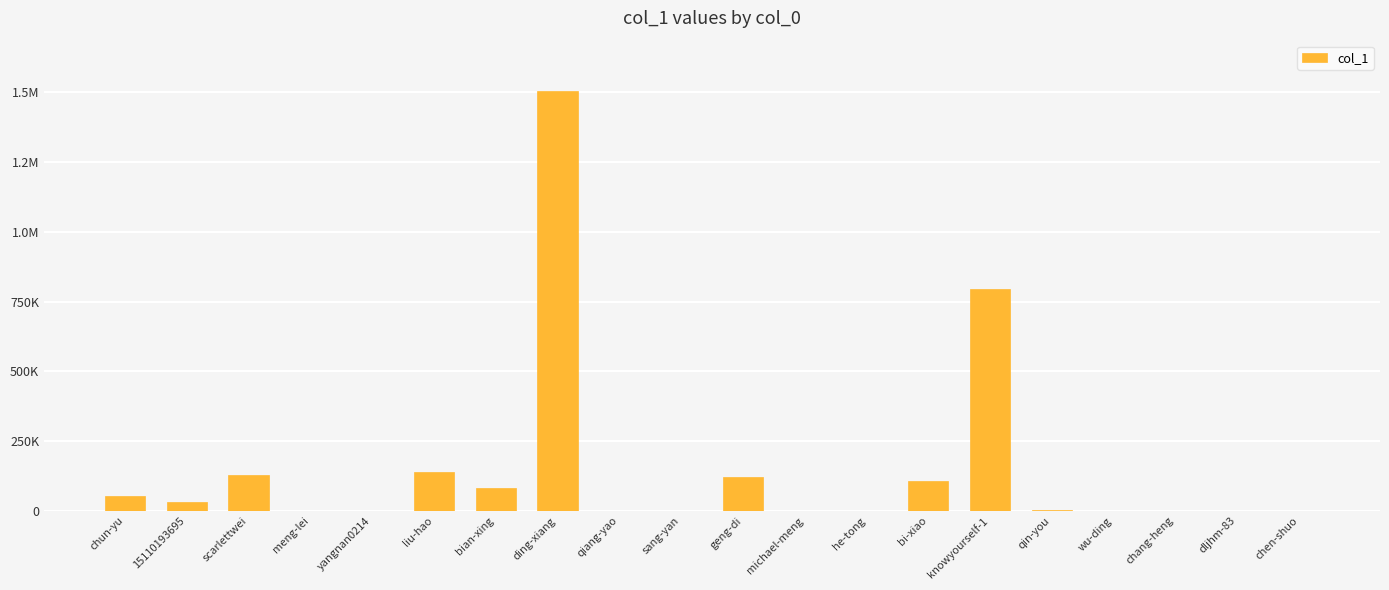

Between he-tong and yangnan0214, which is larger?

he-tong